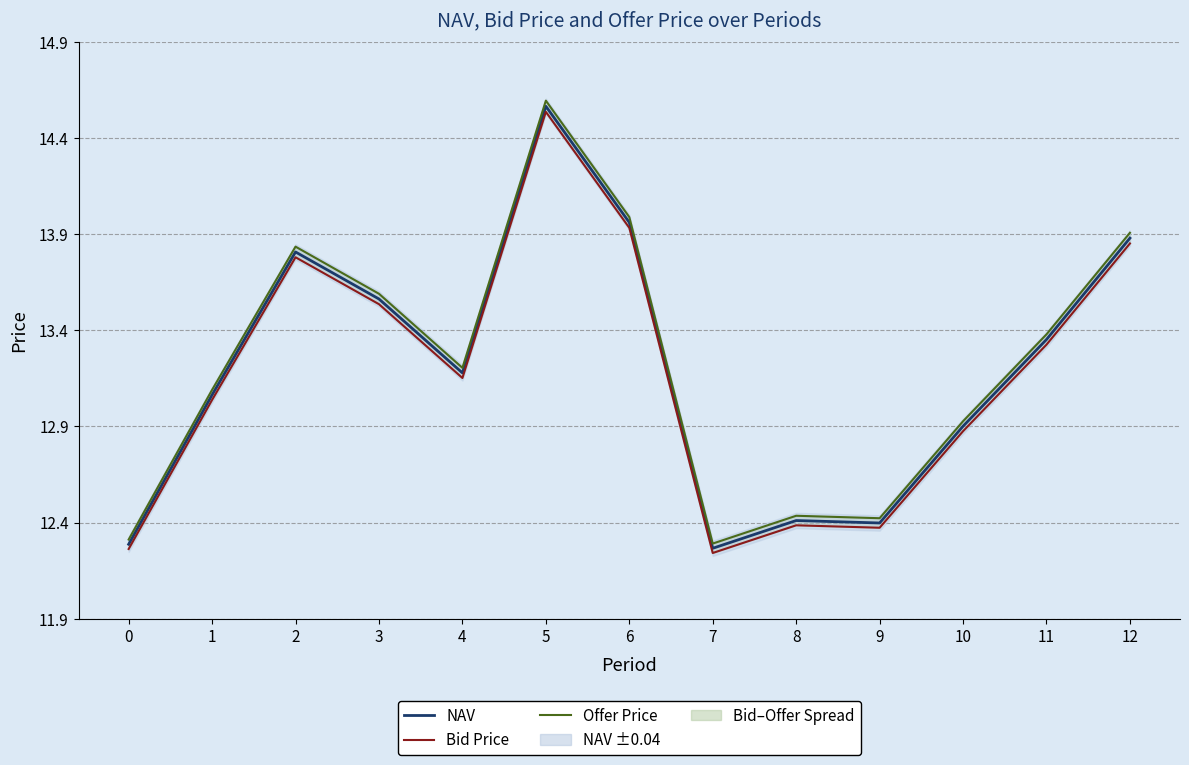

True or false: NAV and Bid Price intersect in this chart.

False